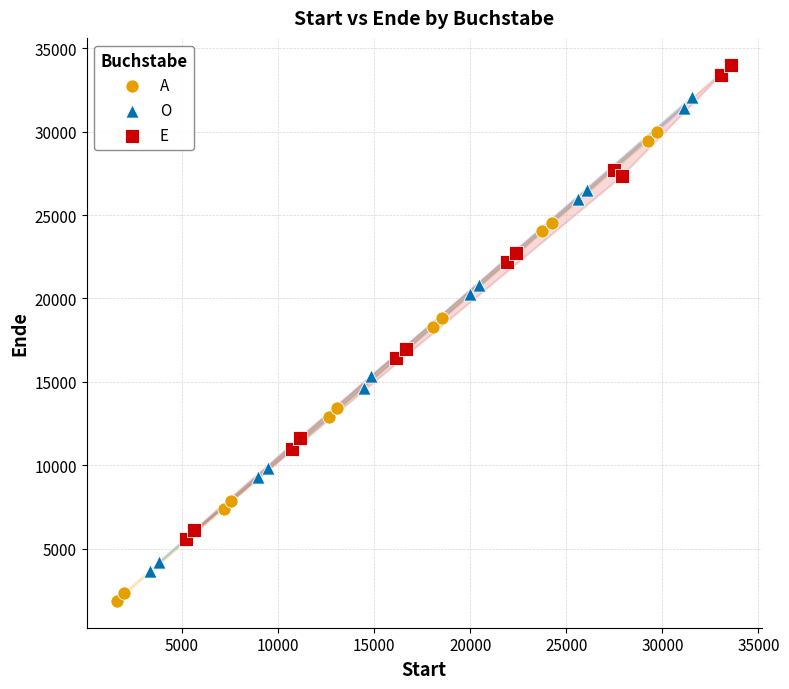

Which series reaches the minimum Y coordinate?

A